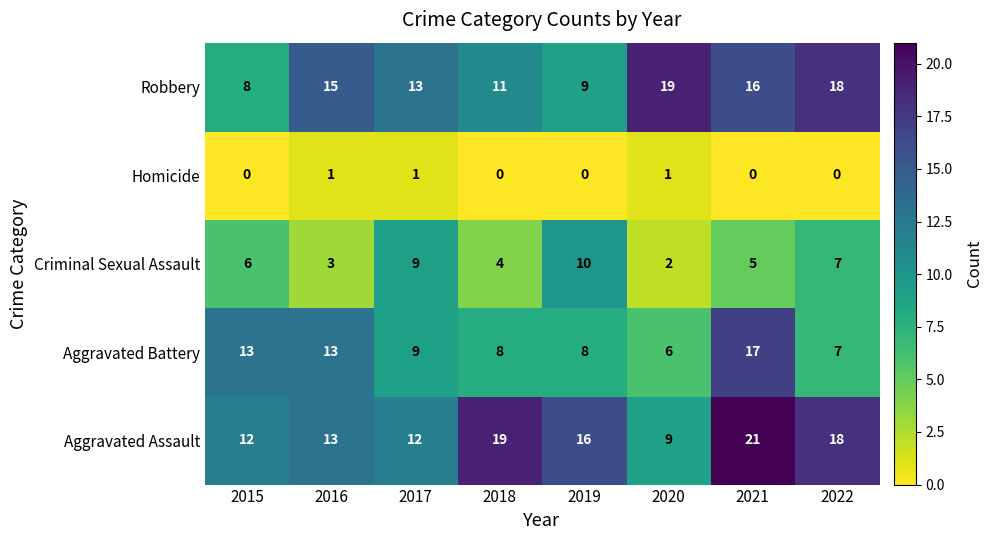

What is the difference between the second highest and minimum values in the Robbery series?

10